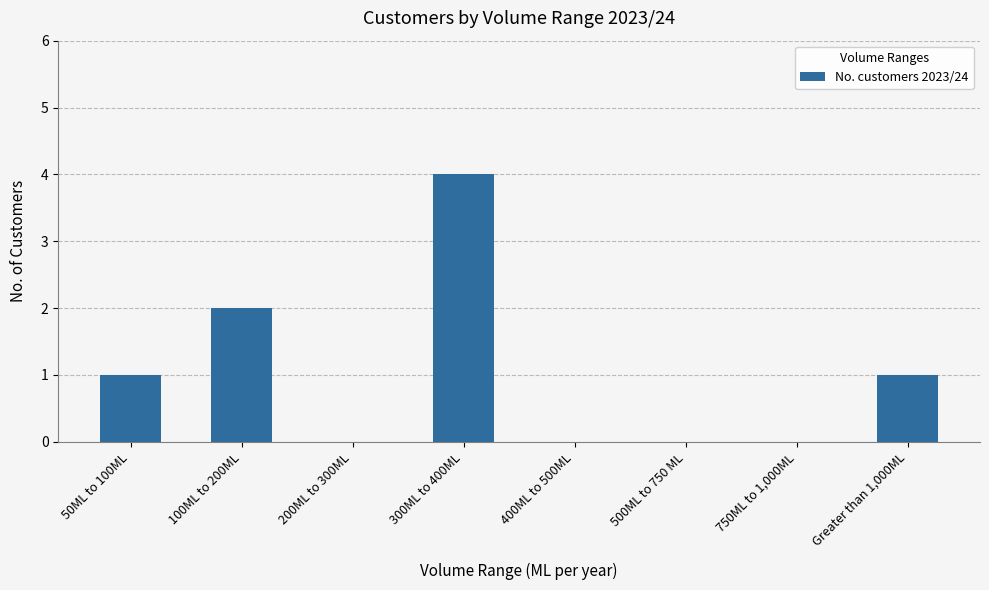

How many categories are shown in the chart?

8